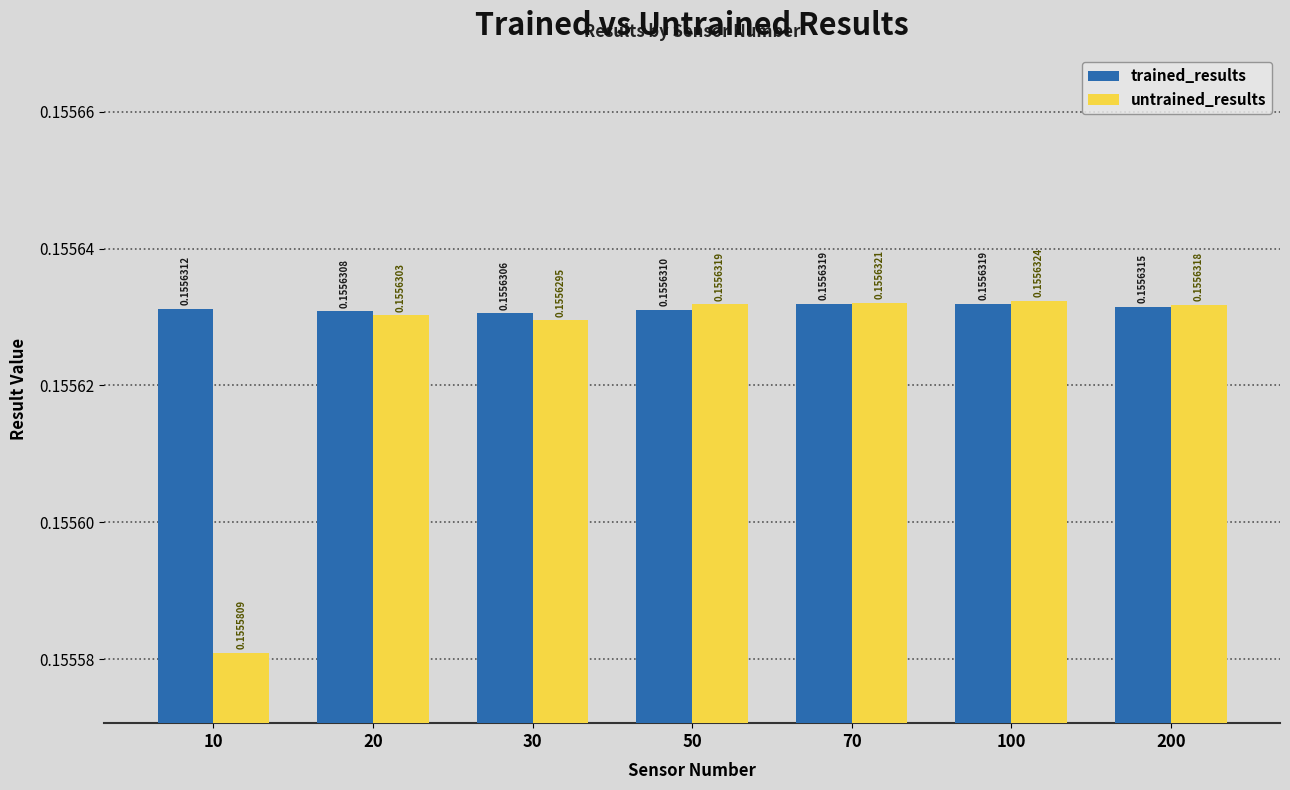

What is the total value across all series at 70?

0.3